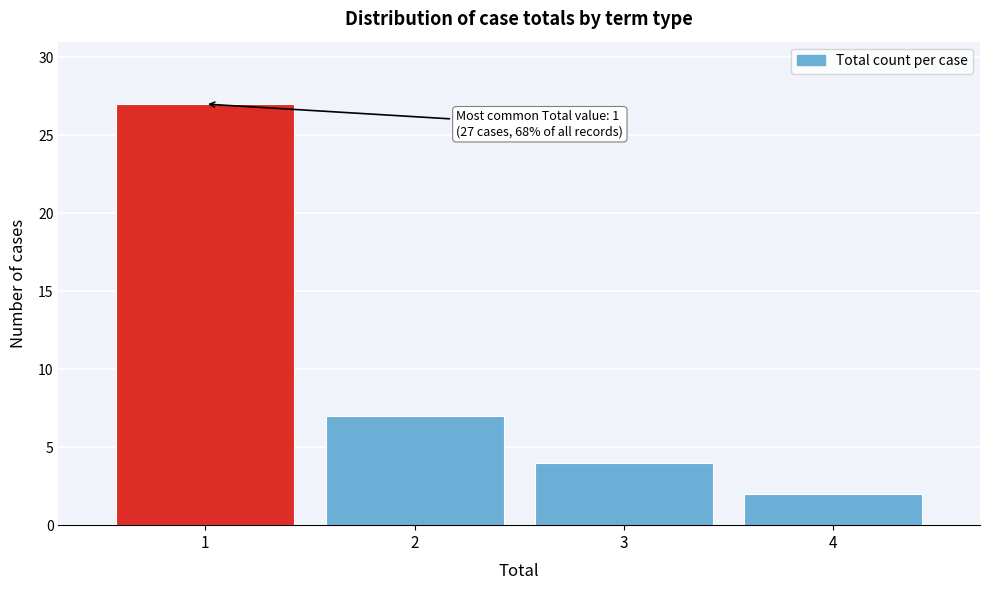

Reading right to left, transcribe all the data shown in this chart.

2	4	7	27